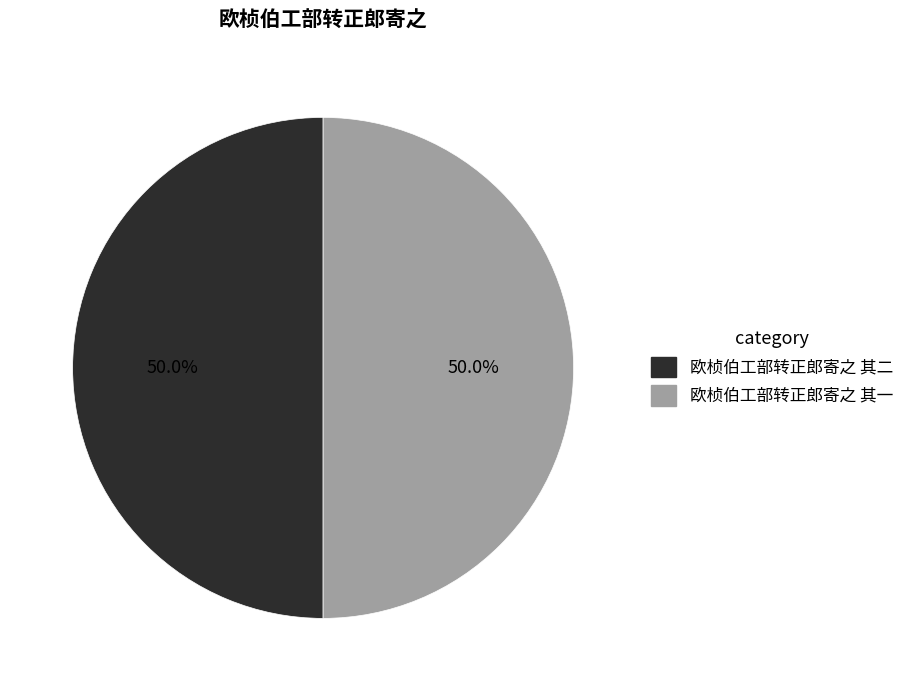

The 欧桢伯工部转正郎寄之 其一 slice represents 59% of the pie. True or false?

False